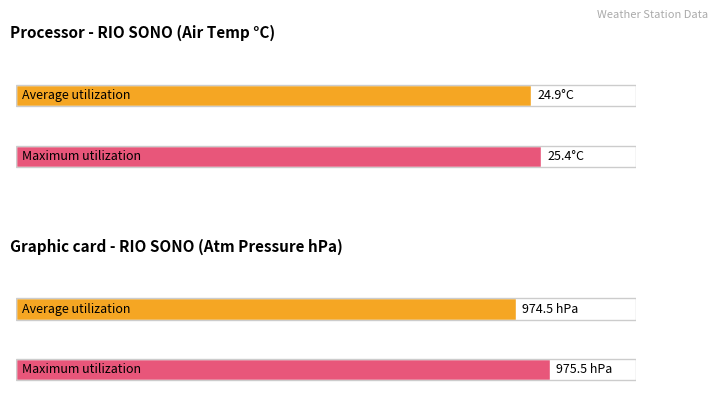

Which series has the largest total across all categories?

Maximum utilization